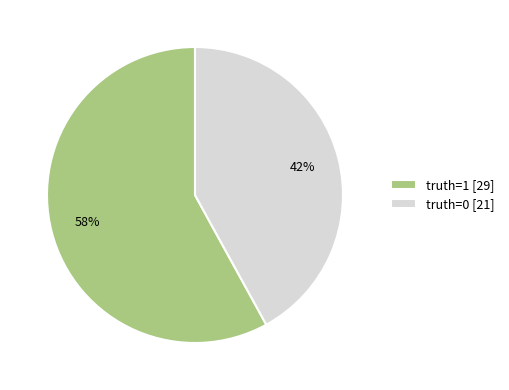

Which slice represents more than half of the pie?

truth=1 [29]